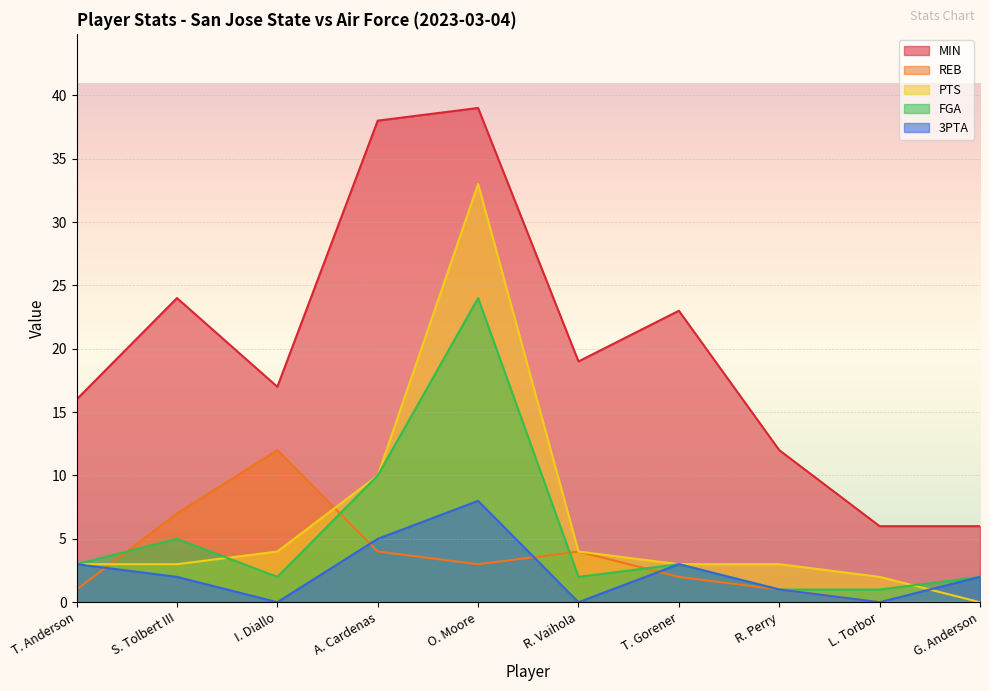

Reading right to left, list all the values displayed in this chart.

MIN: G. Anderson=6	L. Torbor=6	R. Perry=12	T. Gorener=23	R. Vaihola=19	O. Moore=39	A. Cardenas=38	I. Diallo=17	S. Tolbert III=24	T. Anderson=16
REB: G. Anderson=0	L. Torbor=0	R. Perry=1	T. Gorener=2	R. Vaihola=4	O. Moore=3	A. Cardenas=4	I. Diallo=12	S. Tolbert III=7	T. Anderson=1
PTS: G. Anderson=0	L. Torbor=2	R. Perry=3	T. Gorener=3	R. Vaihola=4	O. Moore=33	A. Cardenas=10	I. Diallo=4	S. Tolbert III=3	T. Anderson=3
FGA: G. Anderson=2	L. Torbor=1	R. Perry=1	T. Gorener=3	R. Vaihola=2	O. Moore=24	A. Cardenas=10	I. Diallo=2	S. Tolbert III=5	T. Anderson=3
3PTA: G. Anderson=2	L. Torbor=0	R. Perry=1	T. Gorener=3	R. Vaihola=0	O. Moore=8	A. Cardenas=5	I. Diallo=0	S. Tolbert III=2	T. Anderson=3